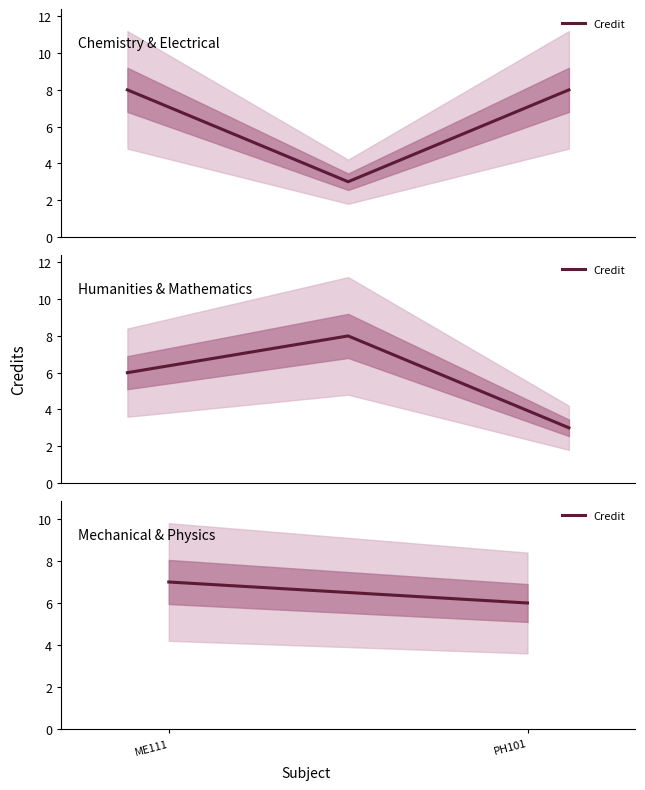

What value does the data have at ME111?

7